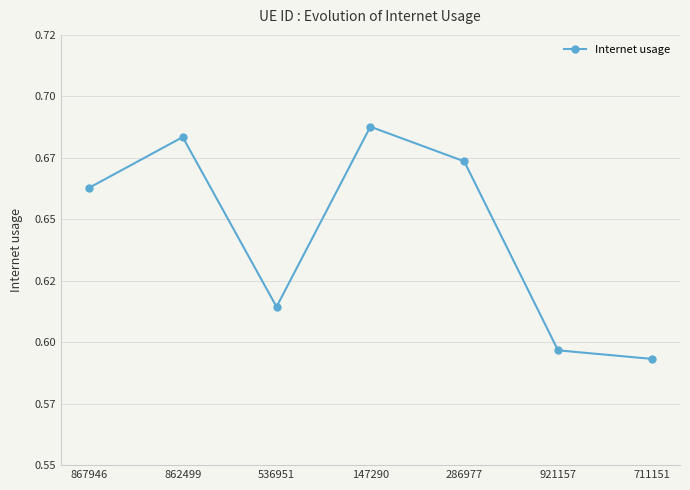

Is this an area chart (filled region under the line)?

No